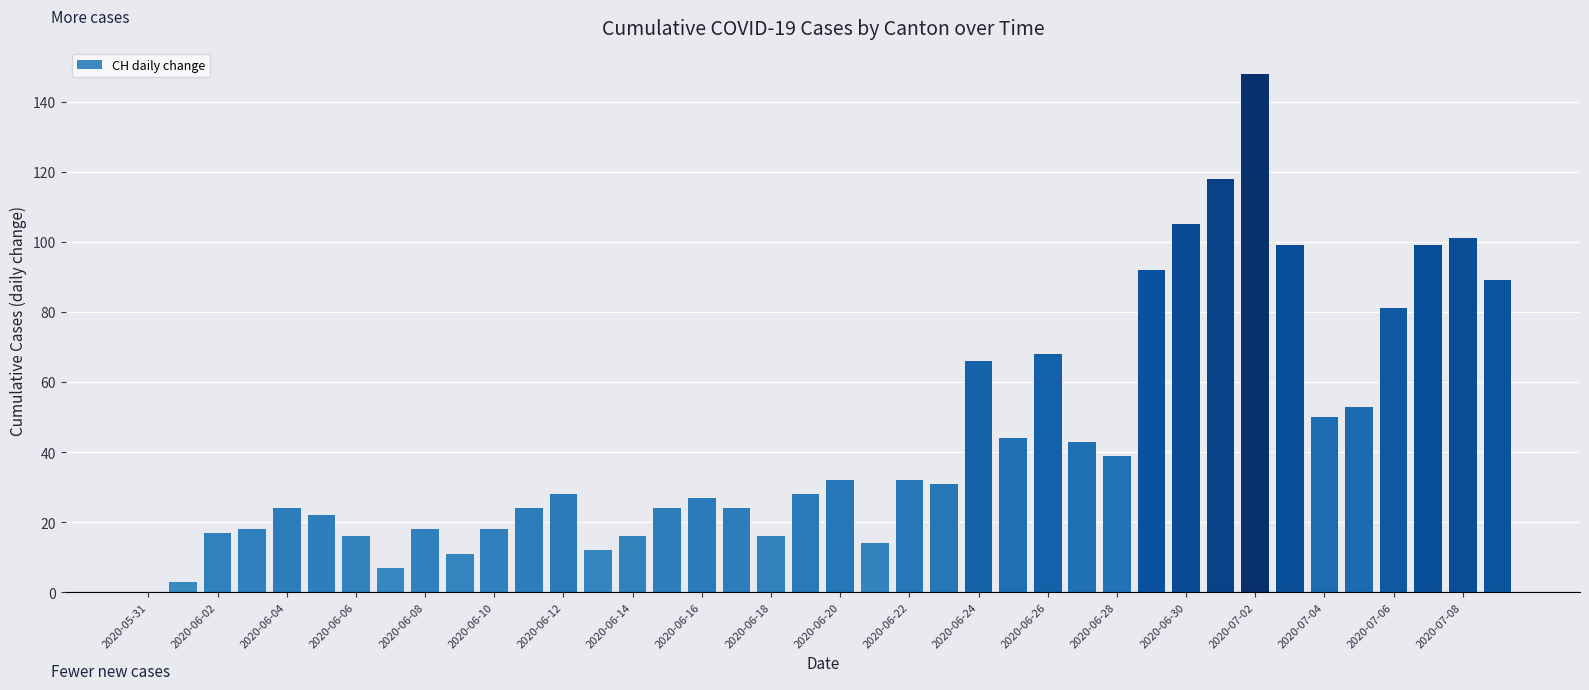

What is the maximum value shown in the chart?

148